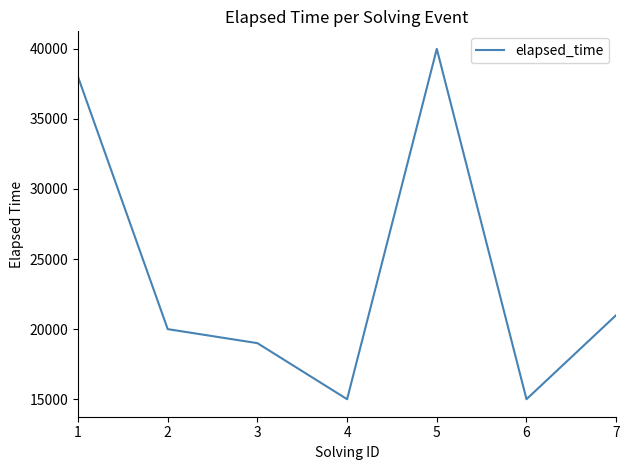

The value at 4 is 15000. True or false?

True